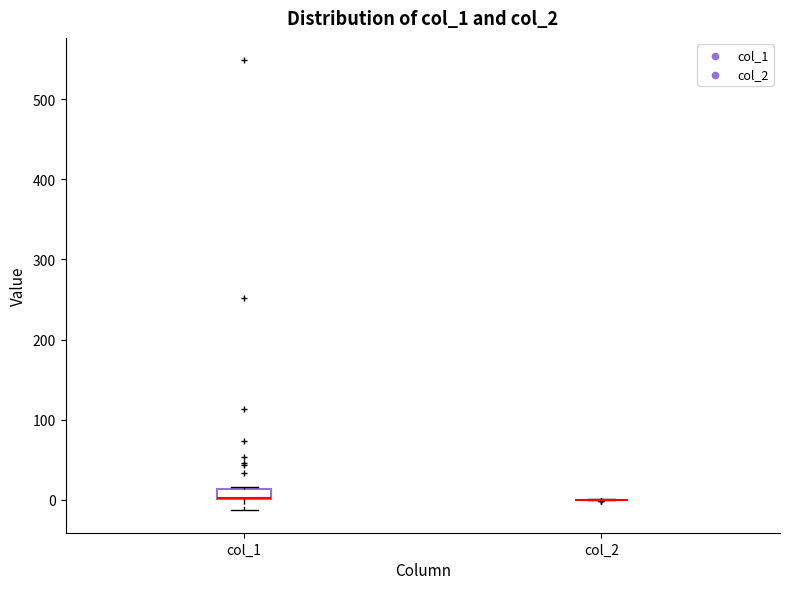

Comparing the boxes themselves (not the whiskers), which one is the tallest?

col_1